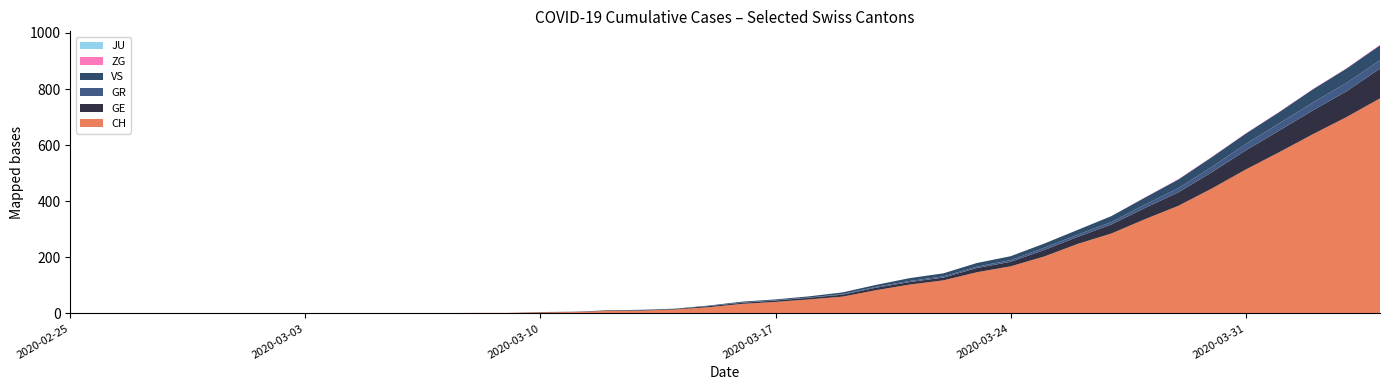

Reading left to right, list all the values displayed in this chart.

CH: 0	0	0	0	0	0	0	0	0	0	1	1	2	2	4	5	9	10	14	22	34	41	50	60	83	103	118	147	168	203	248	285	336	384	446	513	575	639	700	767
GE: 0	0	0	0	0	0	0	0	0	0	0	0	0	0	1	1	2	2	2	4	4	5	6	7	9	9	10	15	16	23	25	32	40	48	58	68	77	85	92	106
GR: 0	0	0	0	0	0	0	0	0	0	0	0	0	0	0	0	0	0	0	0	1	1	1	2	3	4	4	5	6	8	8	9	12	15	19	23	26	28	30	30
VS: 0	0	0	0	0	0	0	0	0	0	0	0	0	0	0	0	0	1	1	2	3	3	4	6	7	10	11	13	14	15	17	21	25	31	35	37	40	47	51	53
ZG: 0	0	0	0	0	0	0	0	0	0	0	0	0	0	0	0	0	0	0	0	0	0	0	0	0	0	0	0	0	0	0	0	1	1	1	1	1	1	1	2
JU: 0	0	0	0	0	0	0	0	0	0	0	0	0	0	0	0	0	0	0	0	0	0	0	0	0	0	0	0	0	0	0	0	0	0	0	0	0	0	0	0